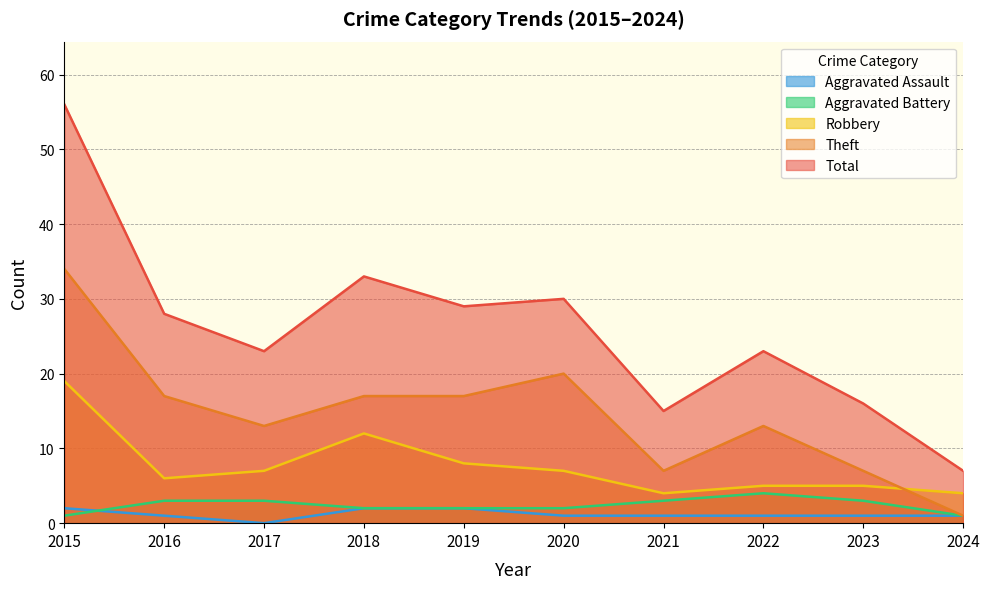

Does the chart display data point markers on the line(s)?

No